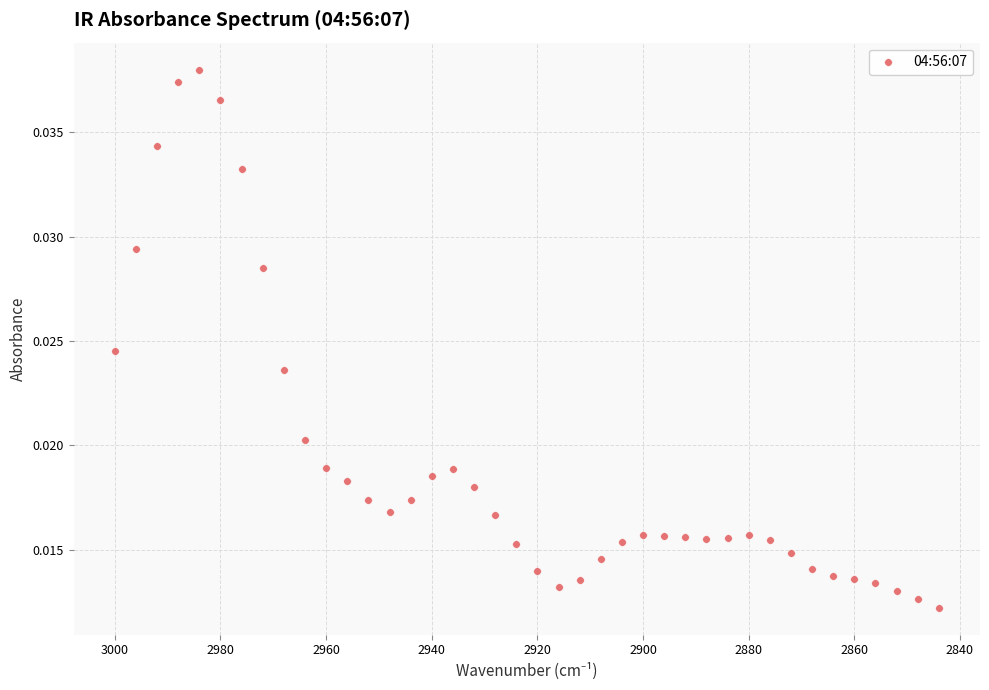

What is the range of X values (max minus min)?

156.0